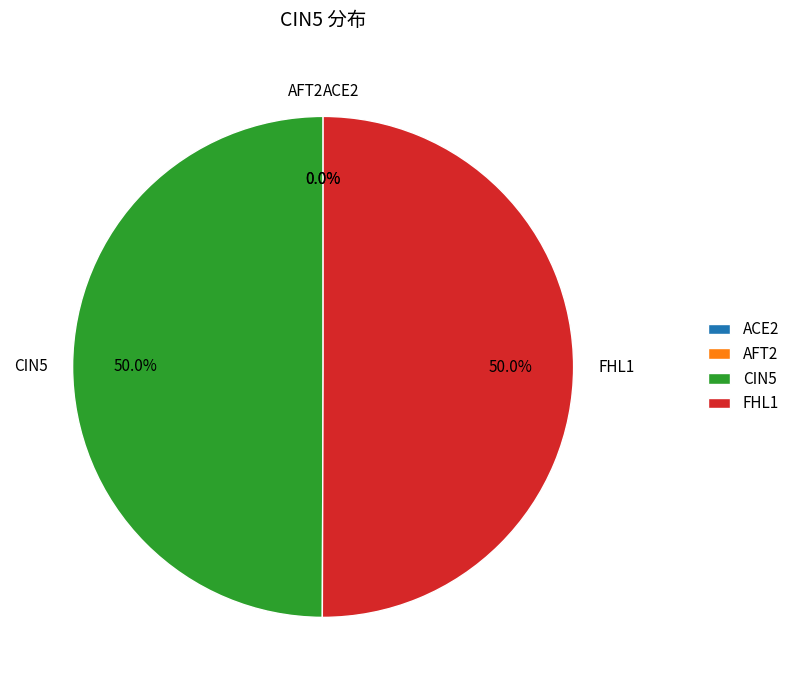

Is it true that ACE2 is 0% of the pie?

True